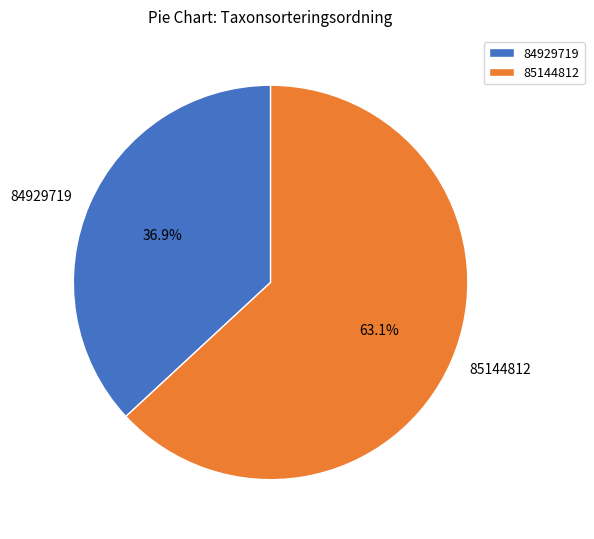

To the nearest percent, what percentage of the pie is 85144812?

63%